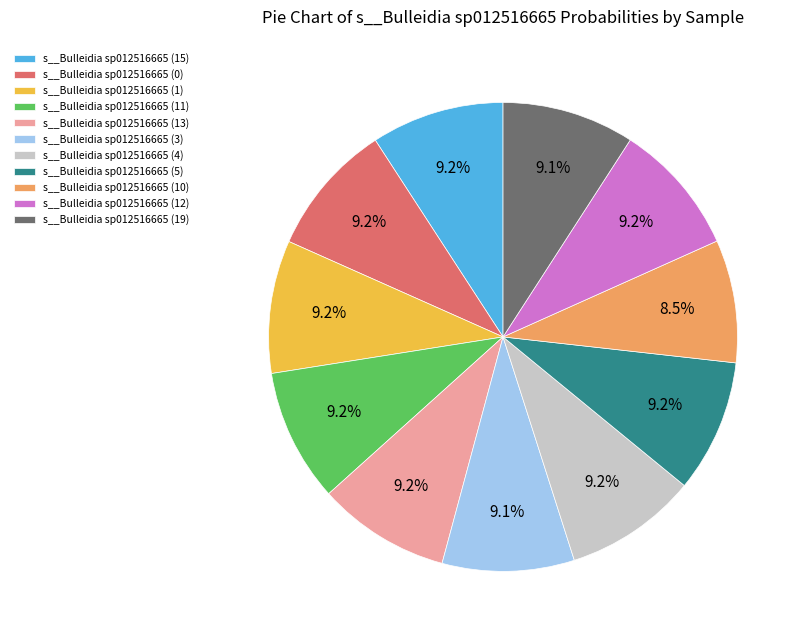

Is there any slice that represents more than half of the pie?

No